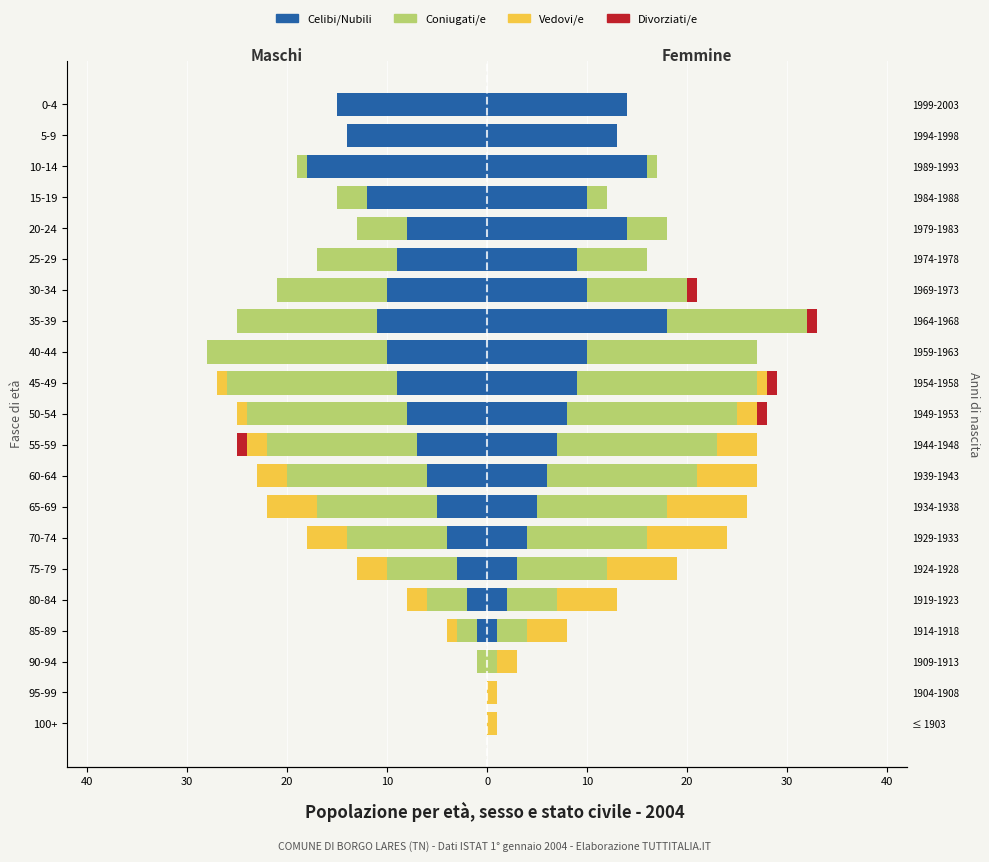

Is the value of Celibi/Nubili at 15-19 greater than the value of Coniugati/e at 40-44?

Yes